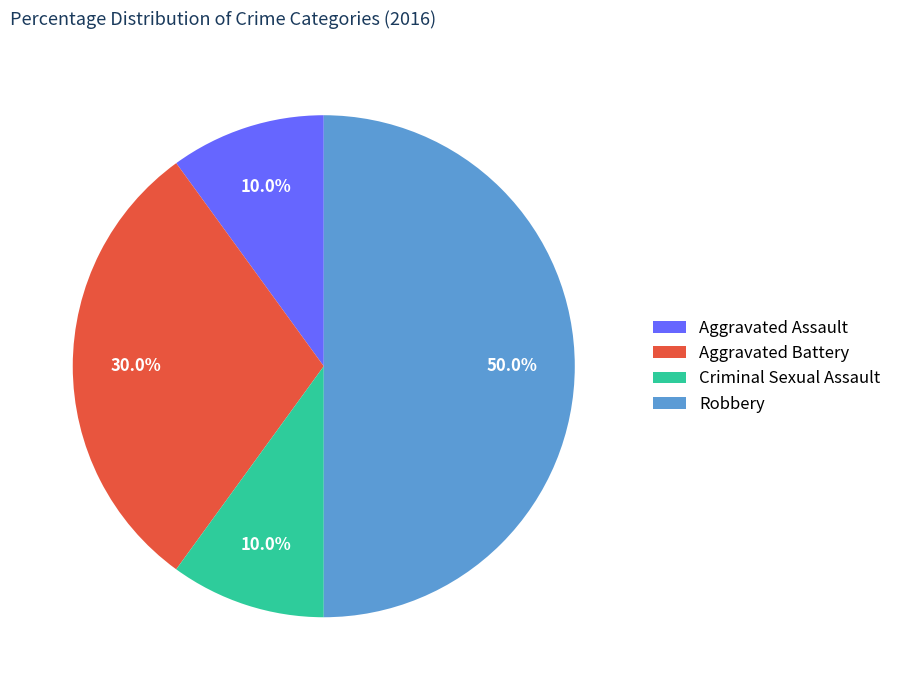

Combined, do Aggravated Battery and Robbery account for over 50%?

Yes